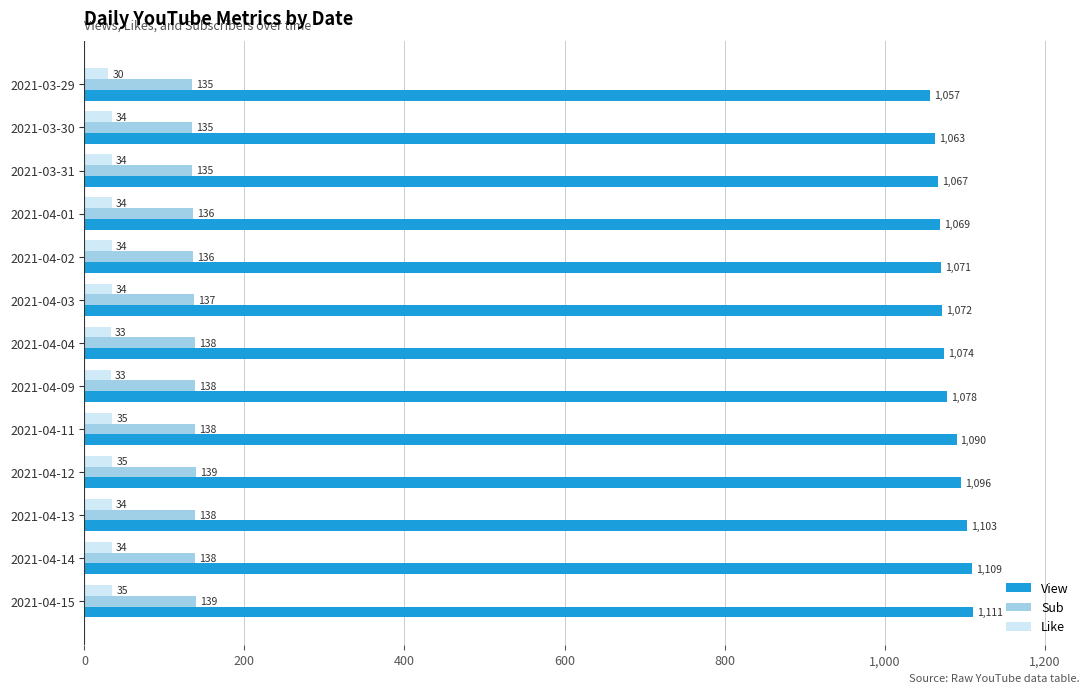

How many Like values are between 34 and 35?

10